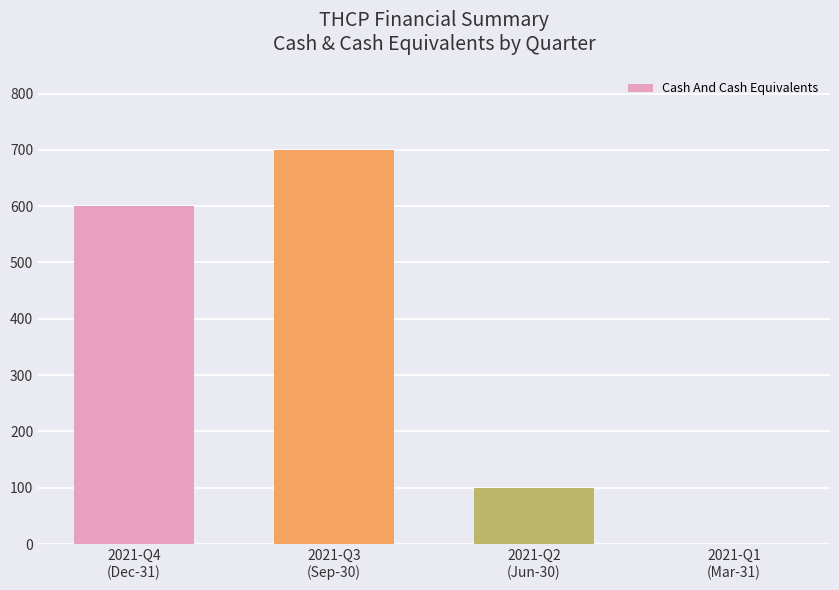

How many distinct data groups are displayed?

1